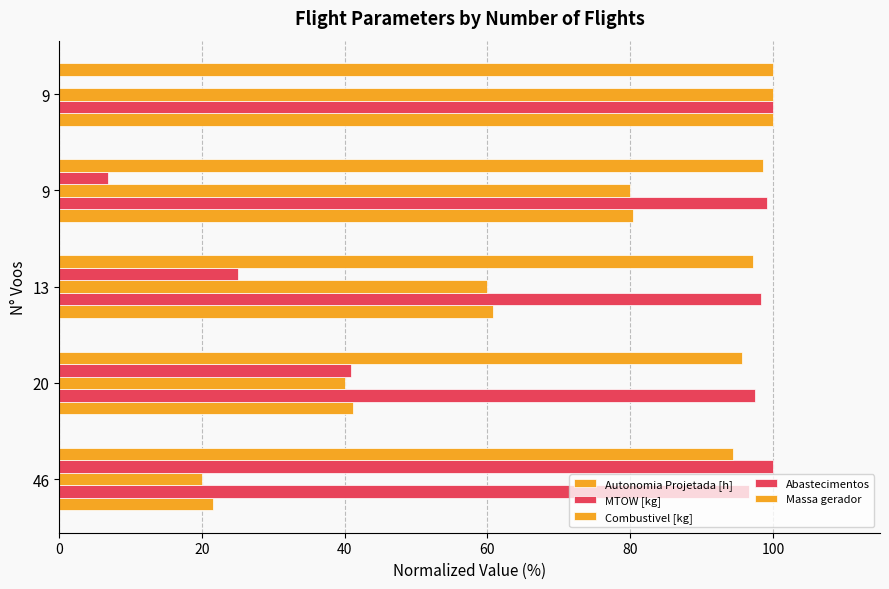

Count the number of data series in this chart.

5